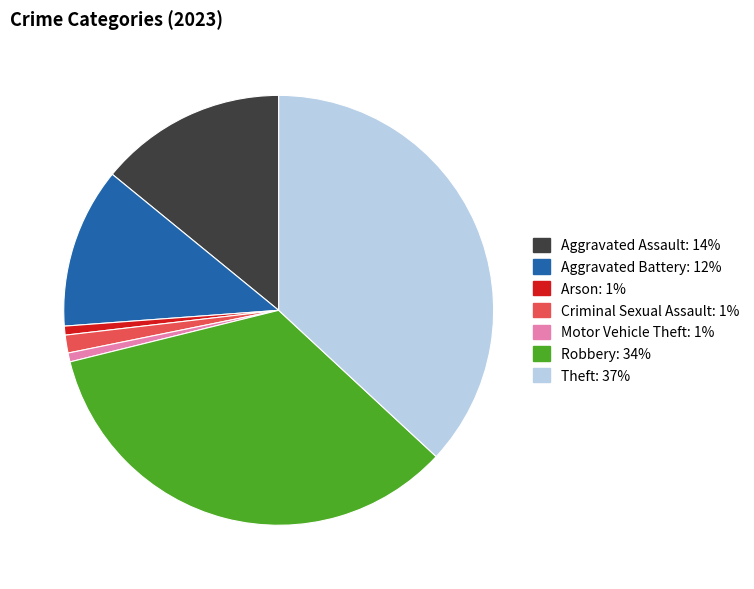

Which category has the biggest portion of the pie?

Theft